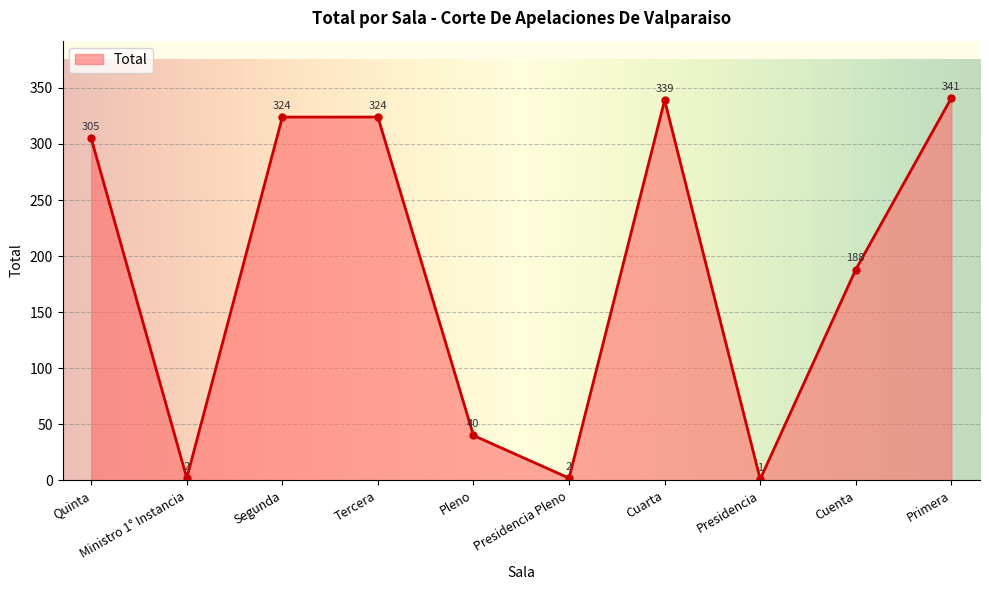

Approximately how many times larger is the value at Tercera compared to Cuenta?

1.7